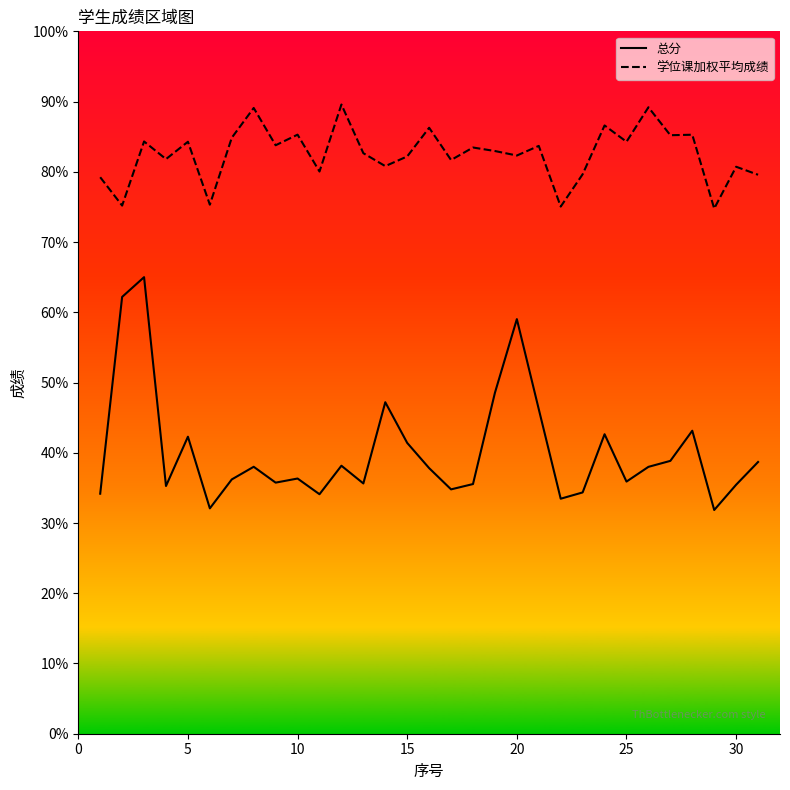

At 10, list the series in order from smallest to largest.

总分, 学位课加权平均成绩